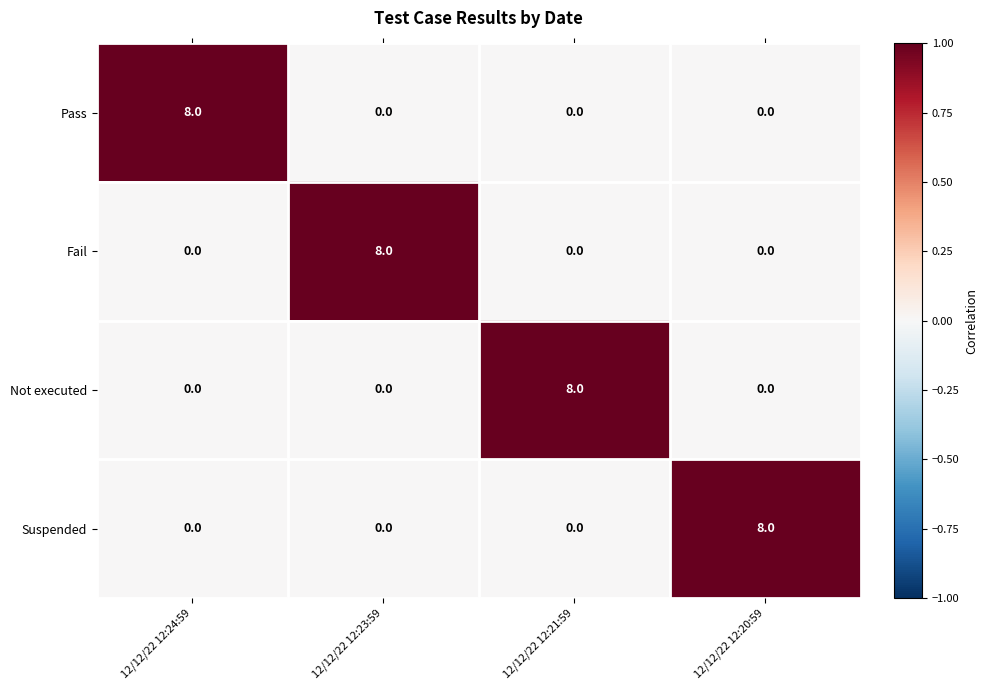

How many distinct data groups are displayed?

4